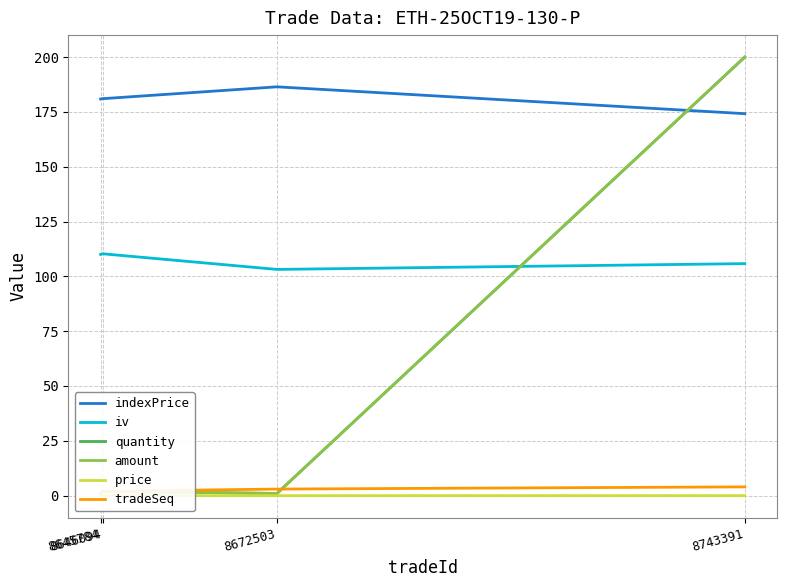

Does the chart have visible grid lines?

Yes